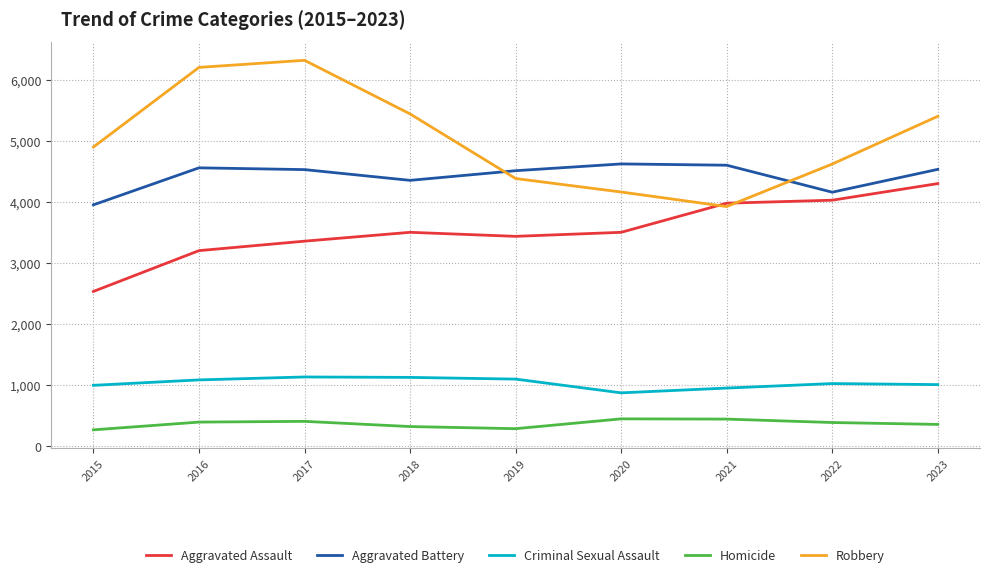

What is the minimum value for Aggravated Battery?

3956